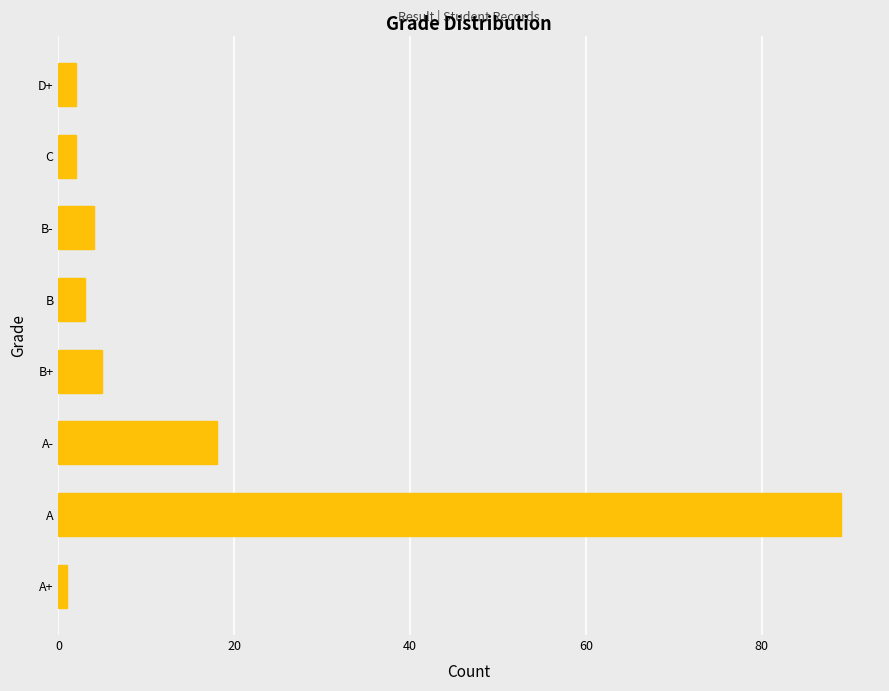

What is the ratio of the value at A- to the value at D+?

9.0